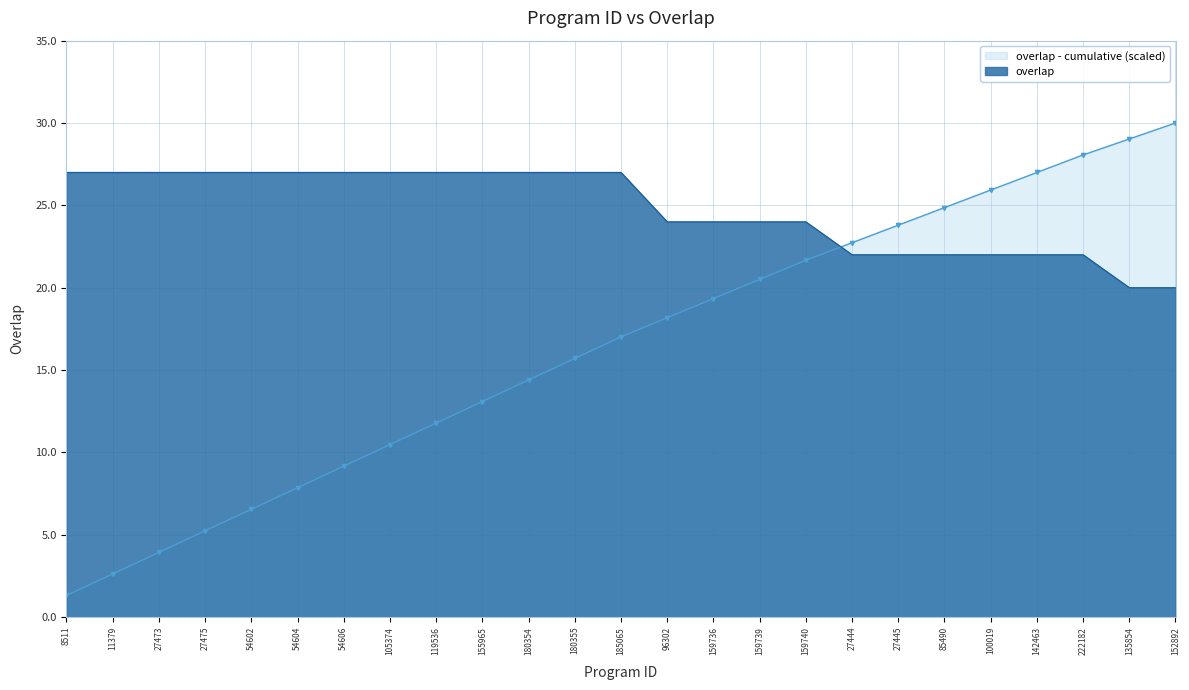

How many values are between 22 and 27?

23